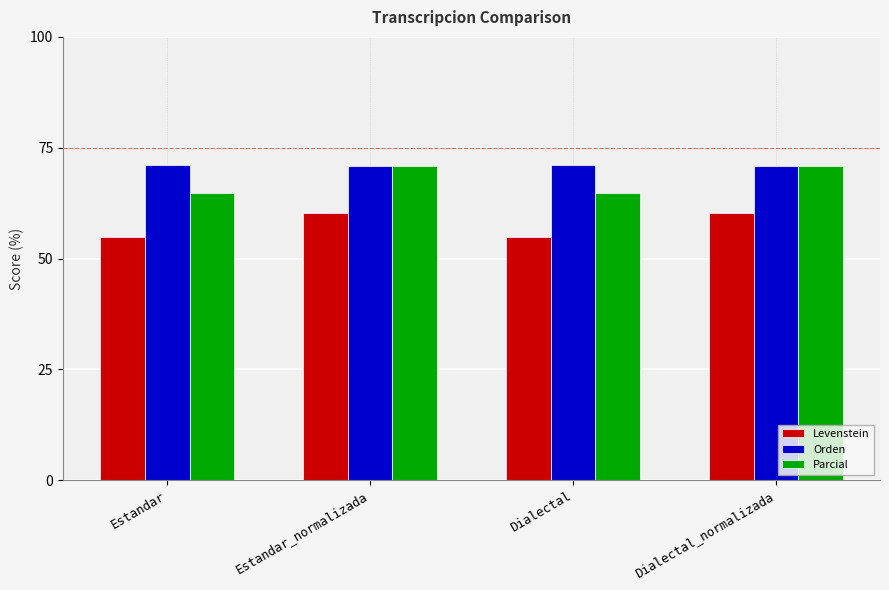

What is the spread (max minus min) of values at Dialectal?

16.4